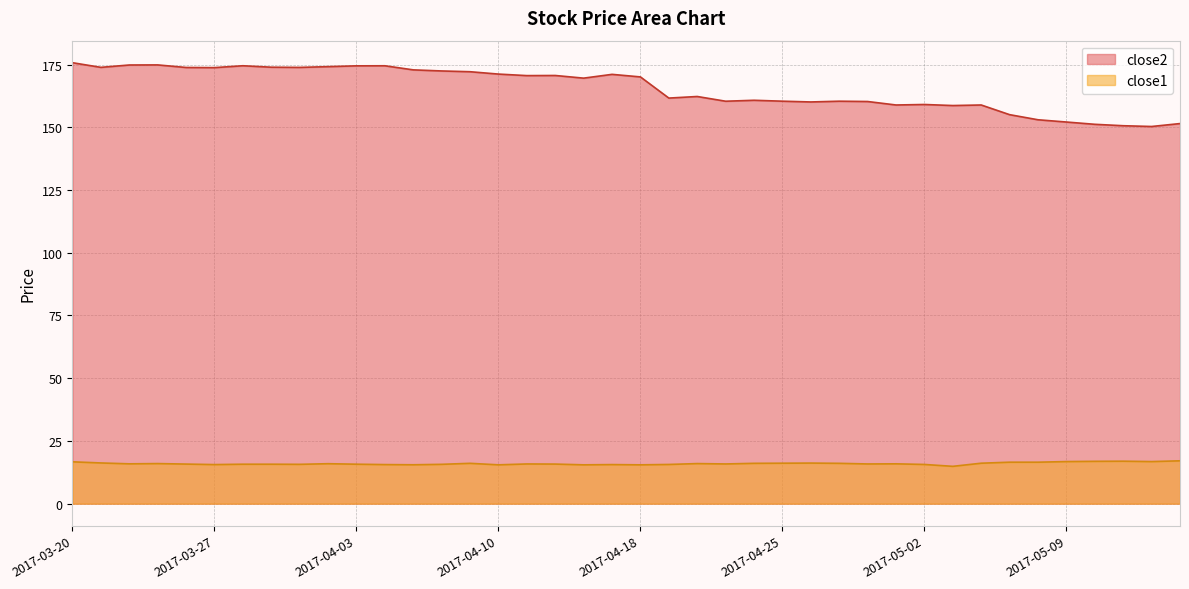

What is the smallest value displayed?

14.9